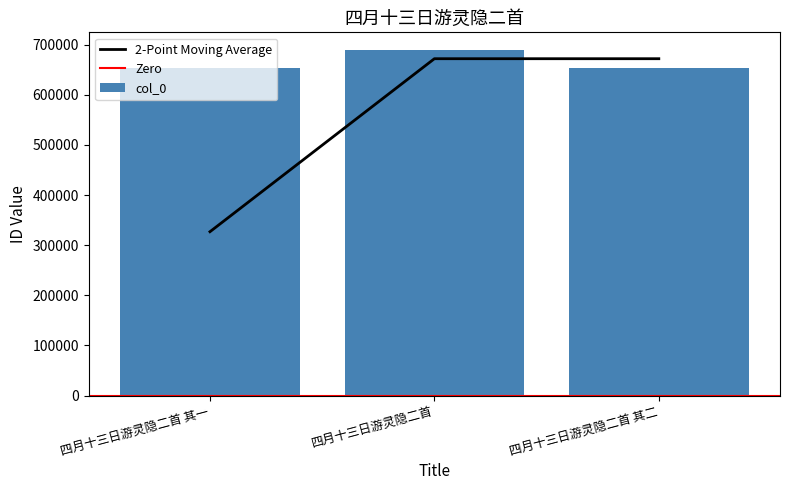

What is the greatest value displayed?

689996